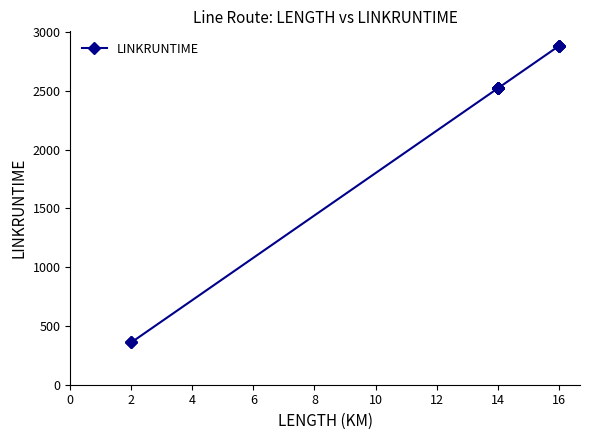

Reading right to left, transcribe all the data shown in this chart.

2880	2880	2880	2880	2520	2520	2520	2520	2520	2520	2520	2520	360	360